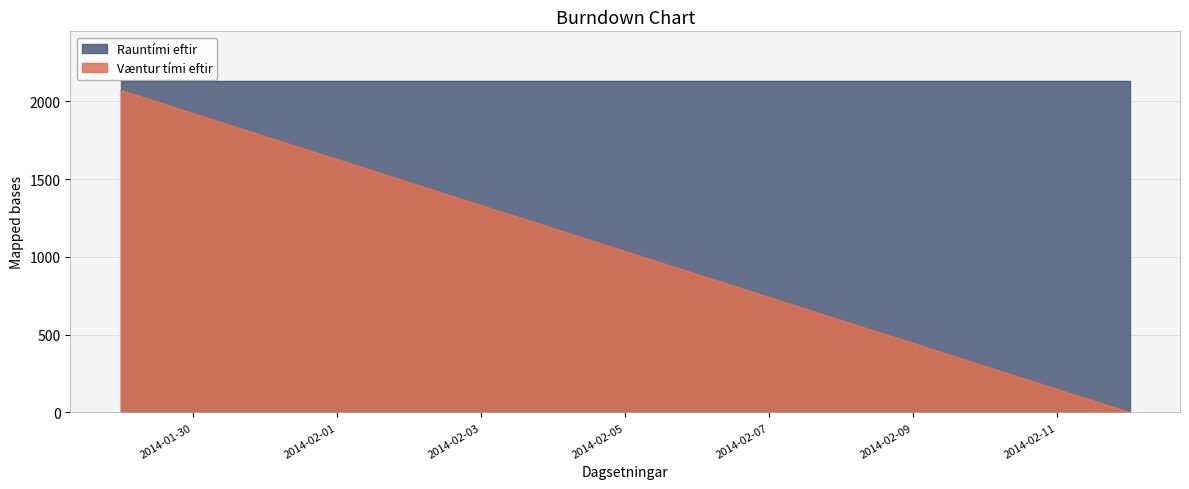

What is the total value across all series at 2014-02-03?

3460.7